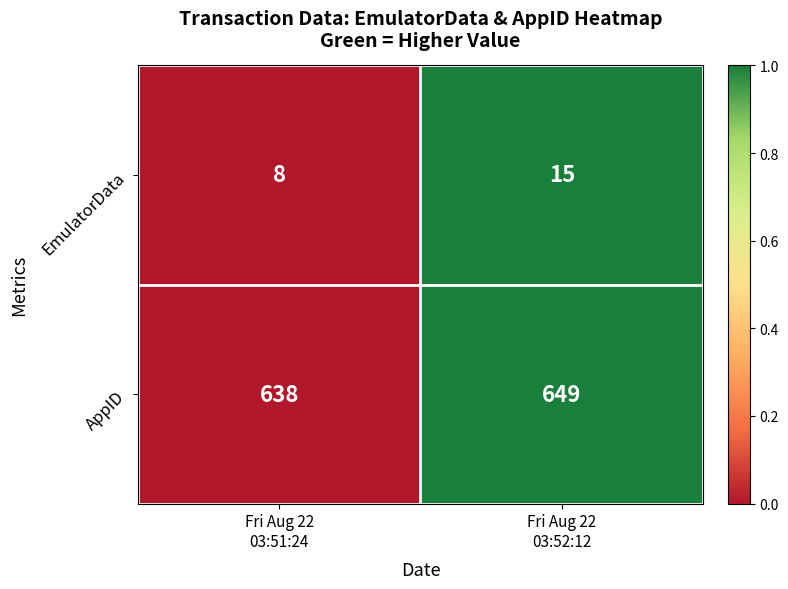

What is the average value of the EmulatorData series?

12